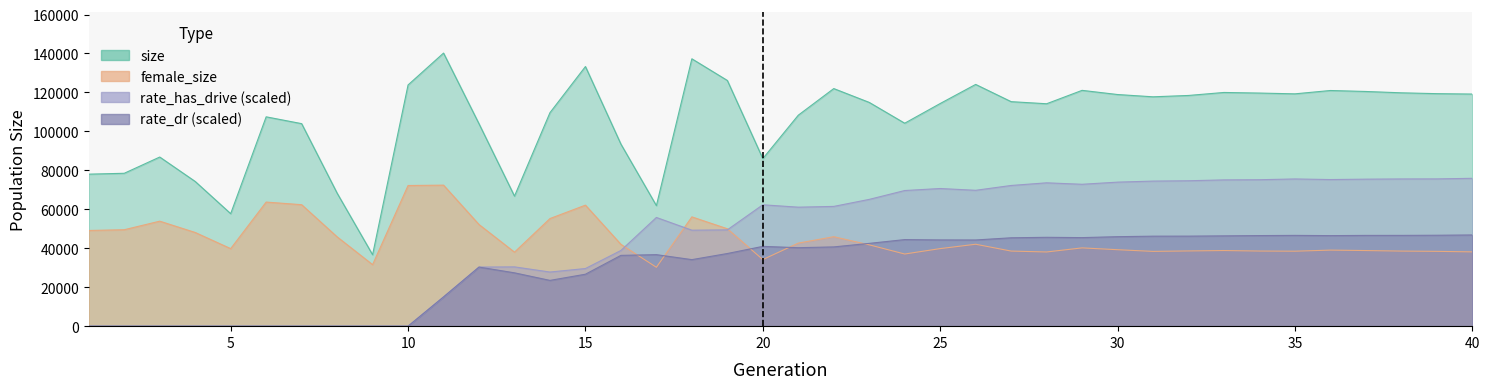

At how many categories does at least one series exceed 112589?

23